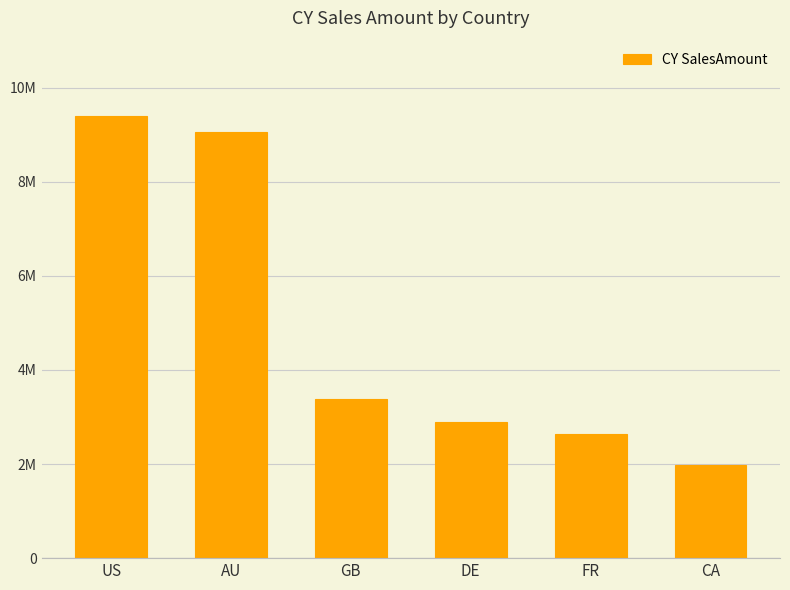

Does the chart contain any negative values?

No